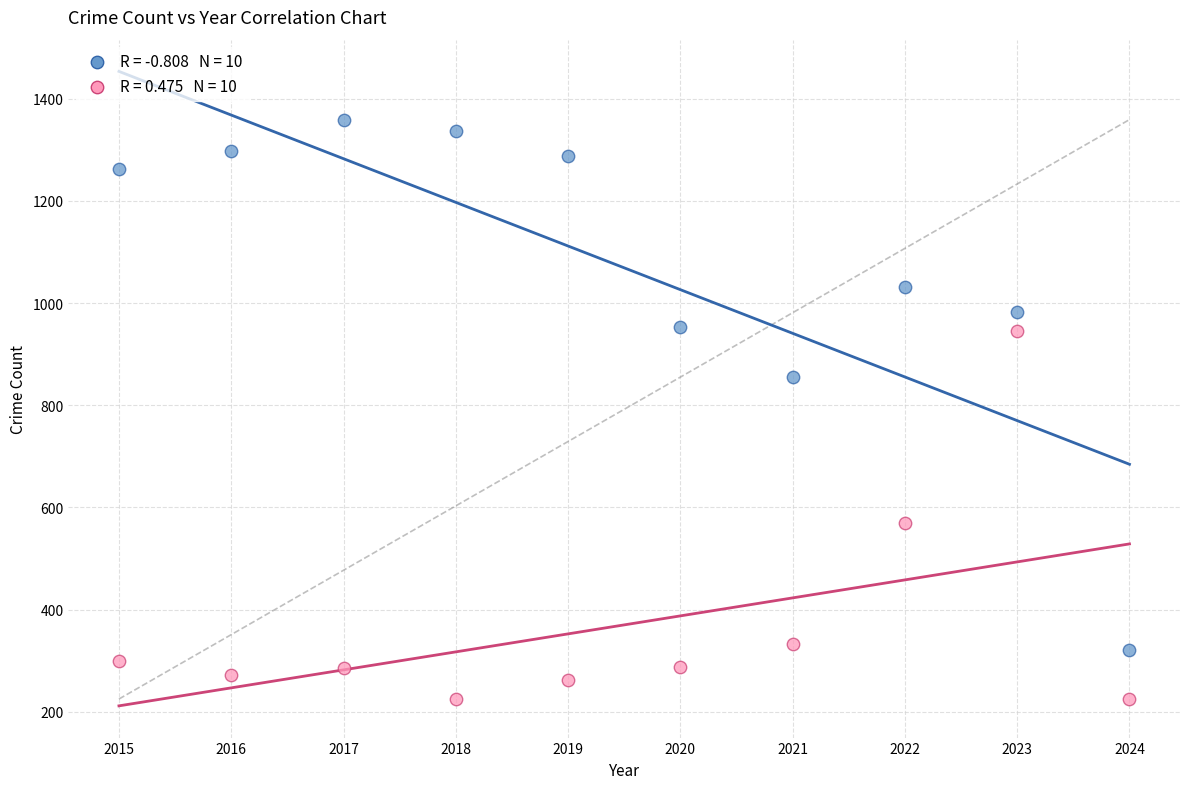

Across all data points, what is the range of Y values (max minus min)?

1134